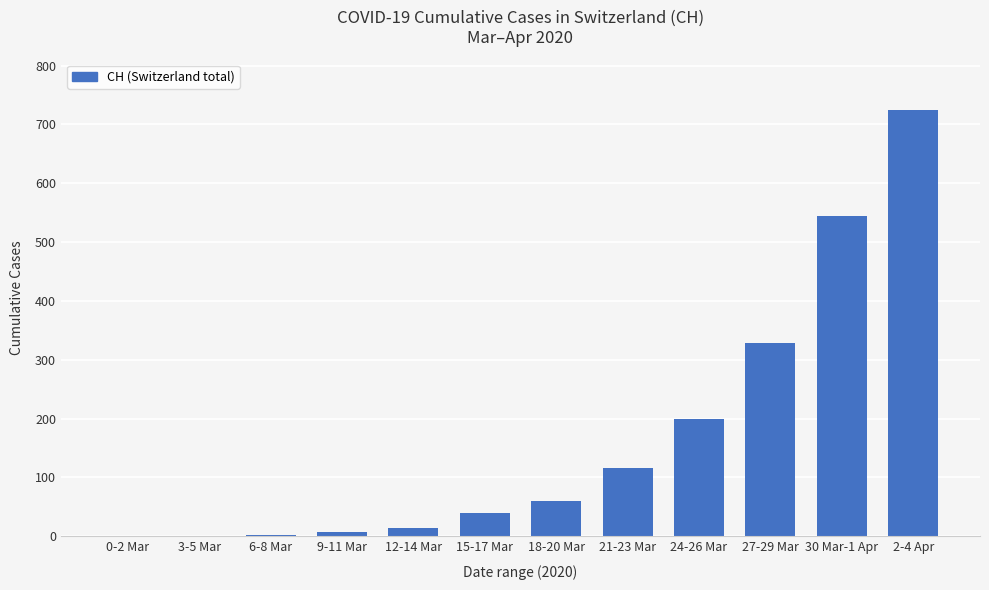

What is the sum of all values?

2035